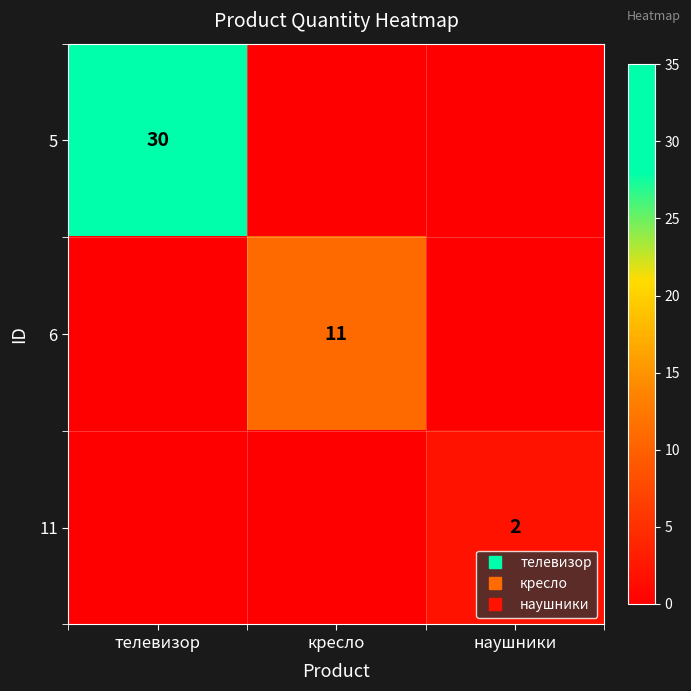

At which category does the chart reach its minimum across all series?

кресло